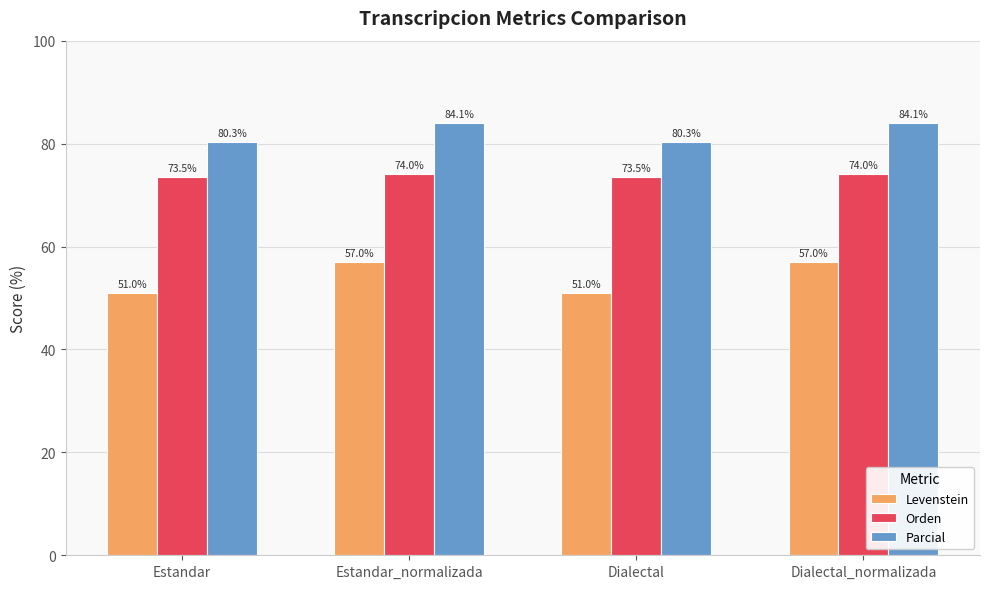

What is the greatest value displayed?

84.1